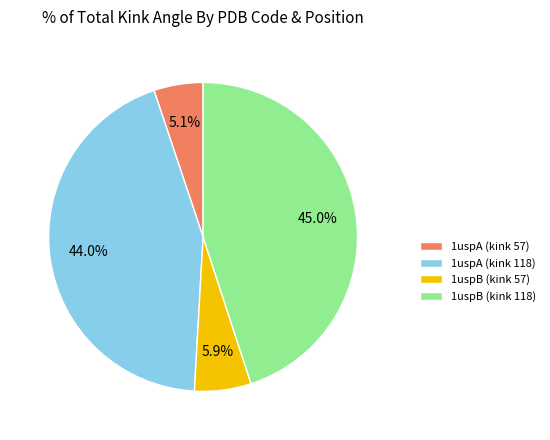

How many segments does this pie chart have?

4